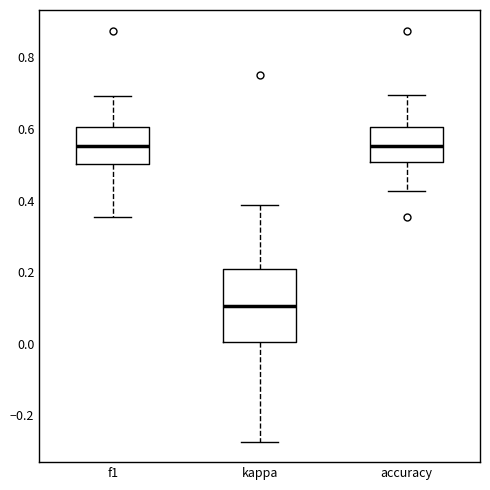

Where is the upper edge of the box for f1 on the y-axis? The values are not printed on the chart, so give them approximately, as read against the axis.

0.60